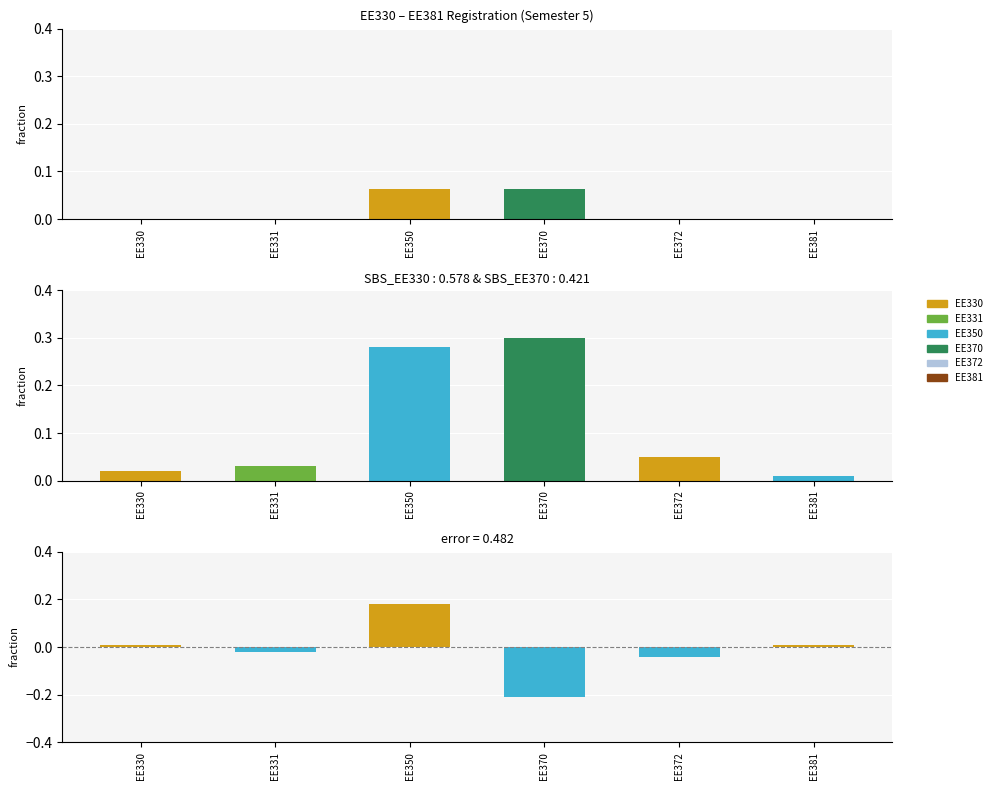

True or false: the data shows 0.2 at EE350.

False